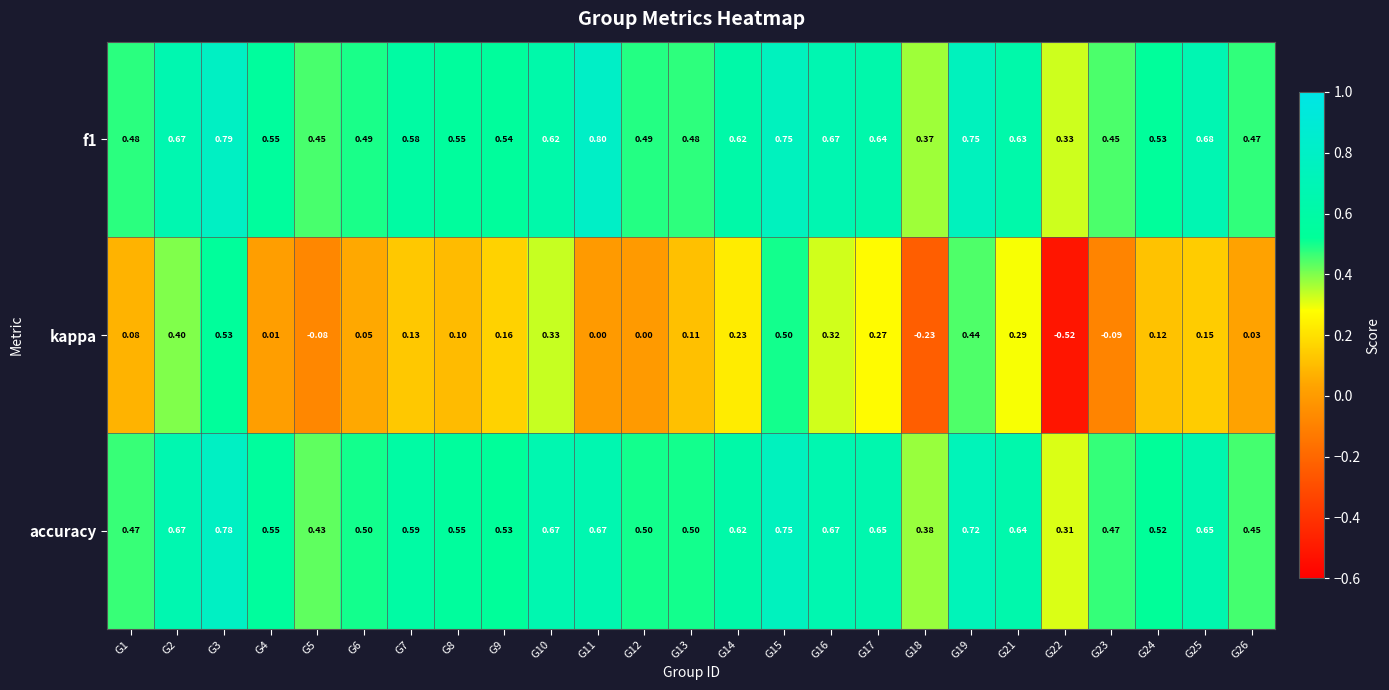

Between G7 and G14, which series saw the biggest shift?

kappa